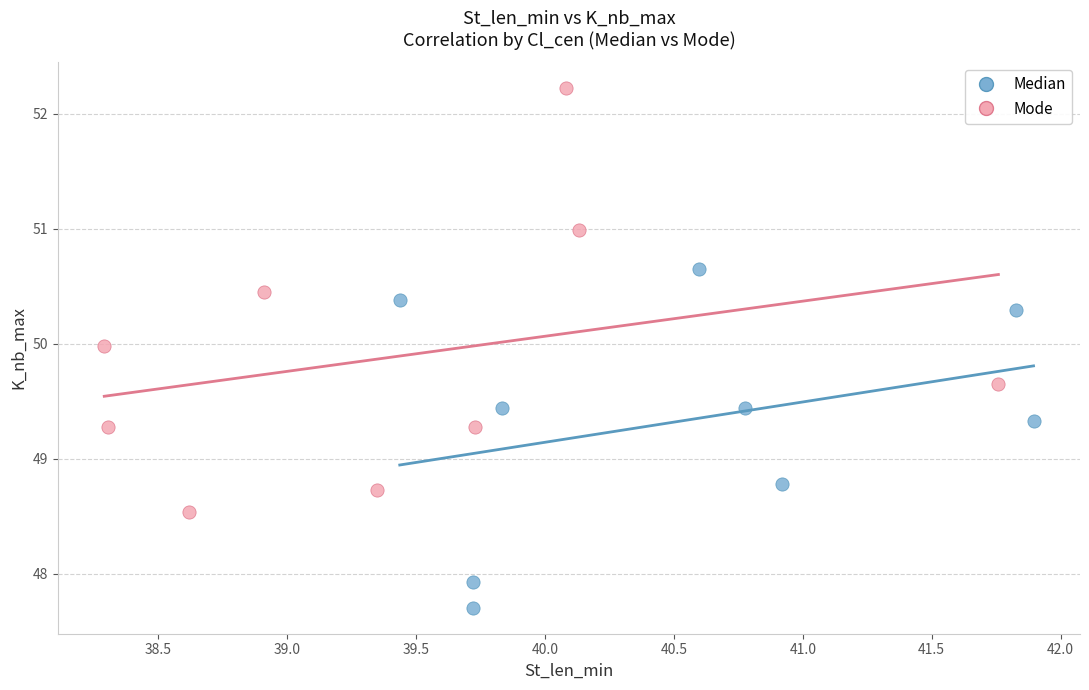

What are all the series names shown in the legend?

Median, Mode